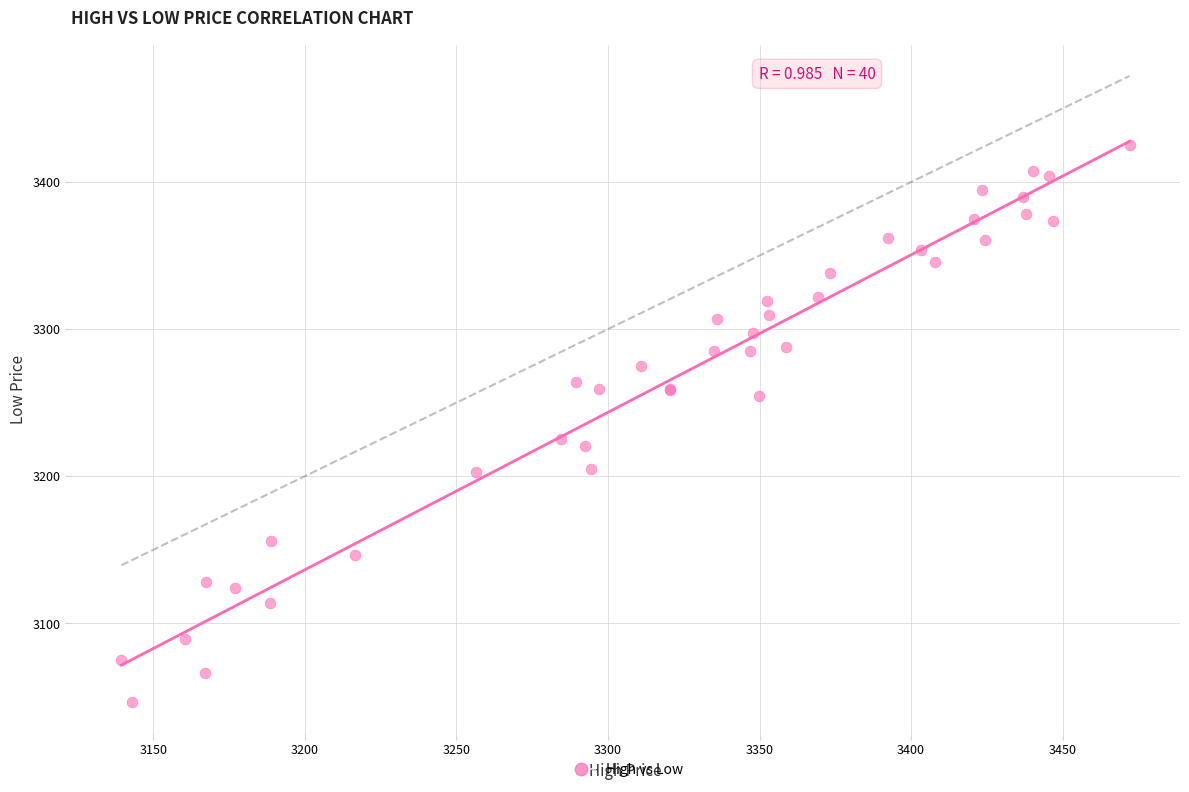

What Y value in the scatter plot is closest to 3235?

3225.4